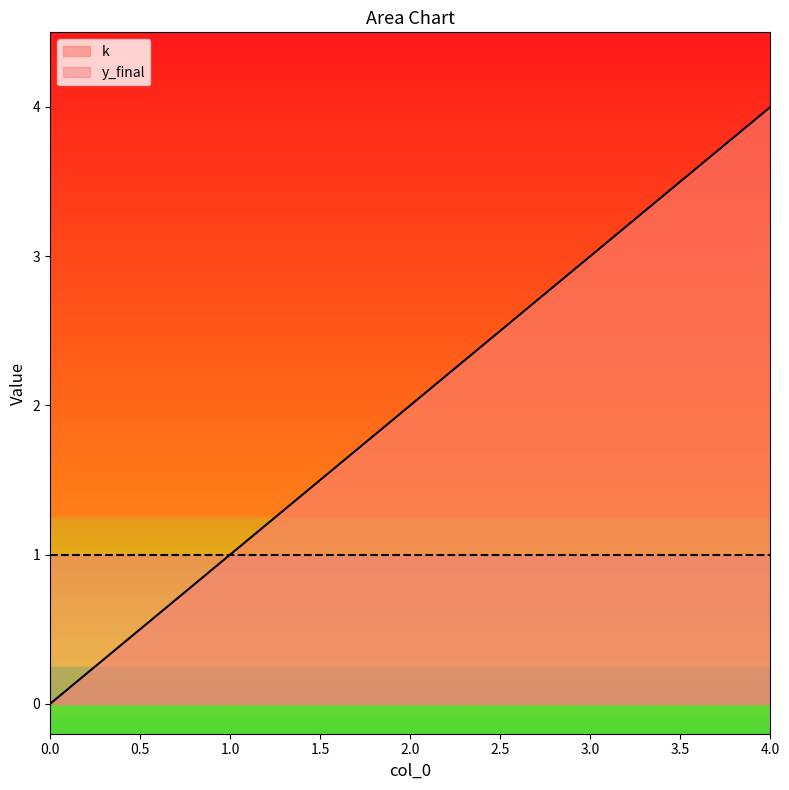

The chart shows a value of 2 at 0. True or false?

False